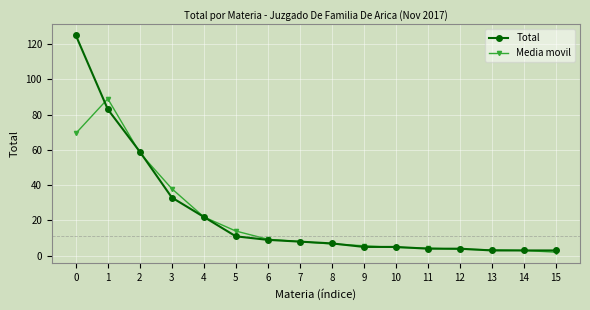

True or false: Media movil and Total intersect in this chart.

True